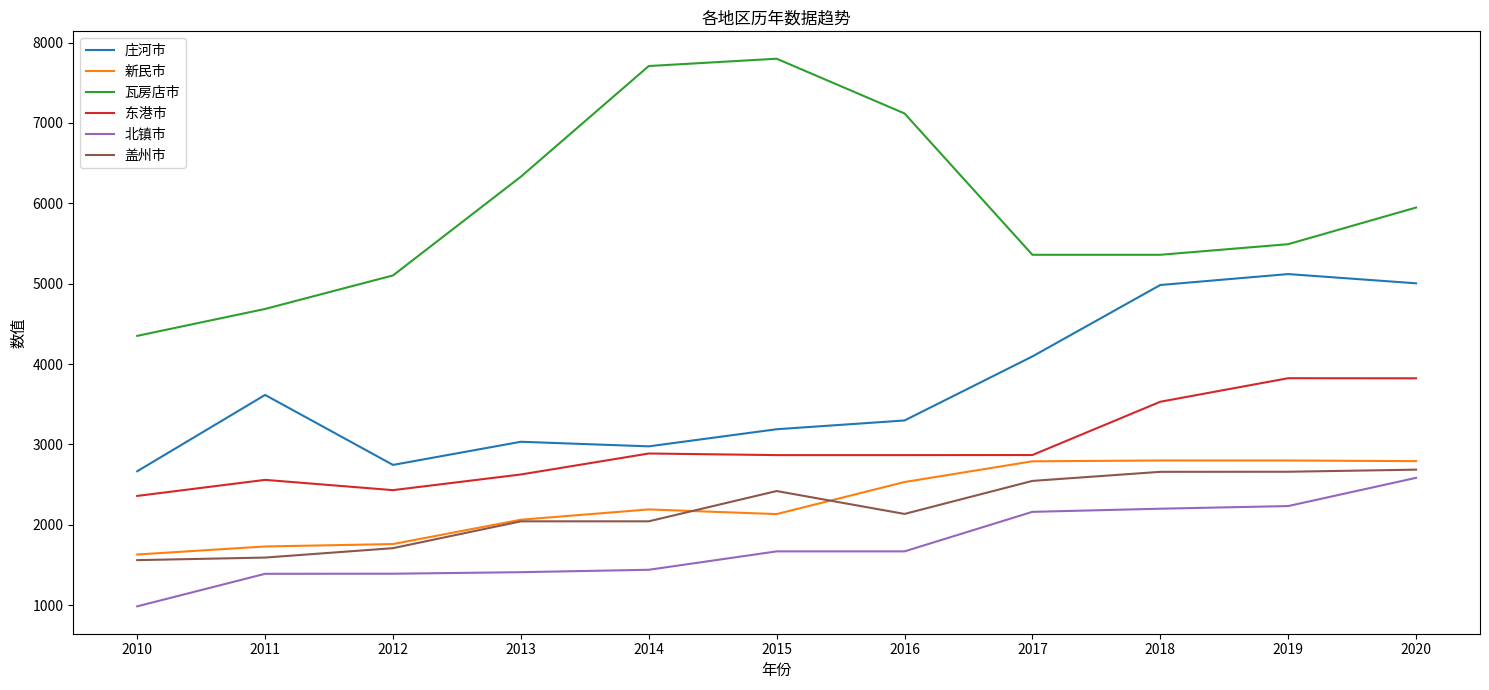

The value of 盖州市 at 2018 is 2659. True or false?

True